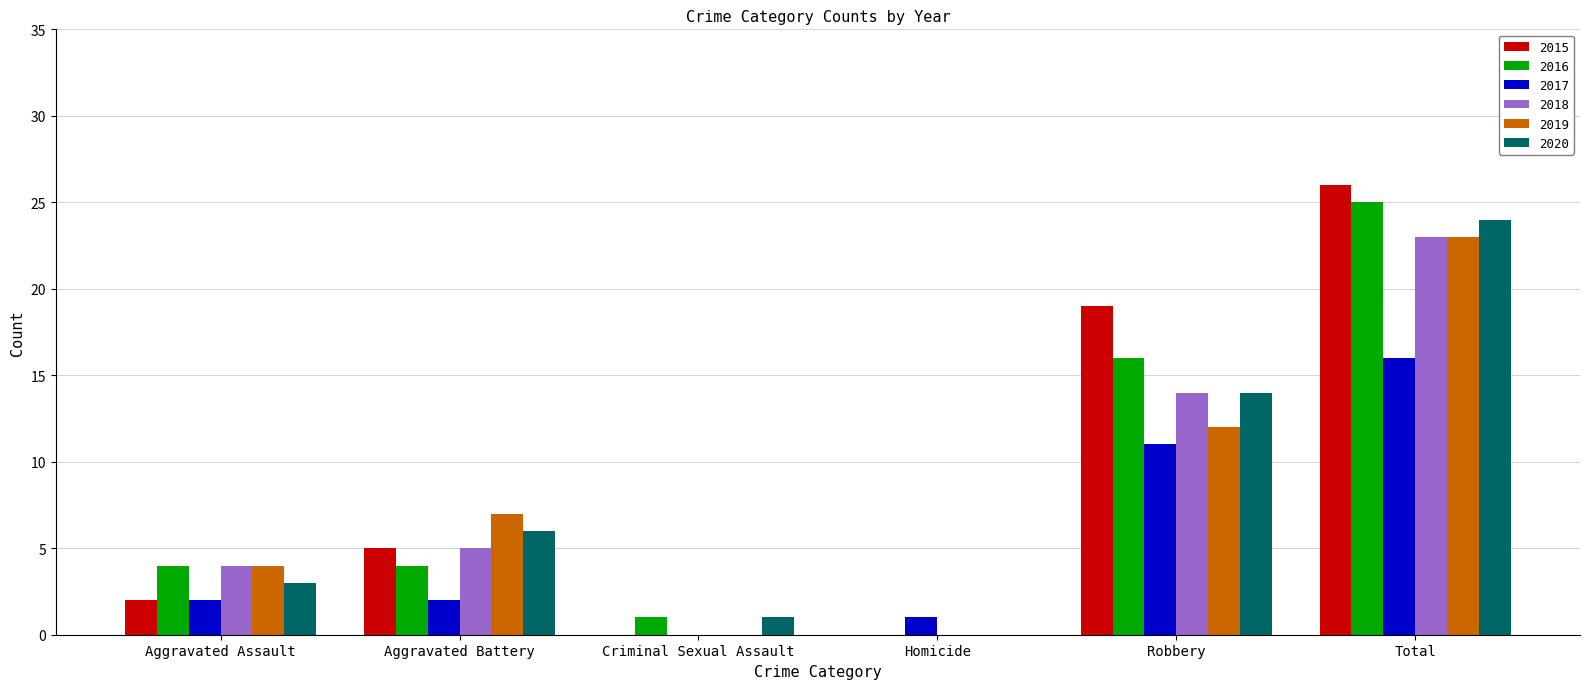

Which label corresponds to the largest value in the chart?

Total